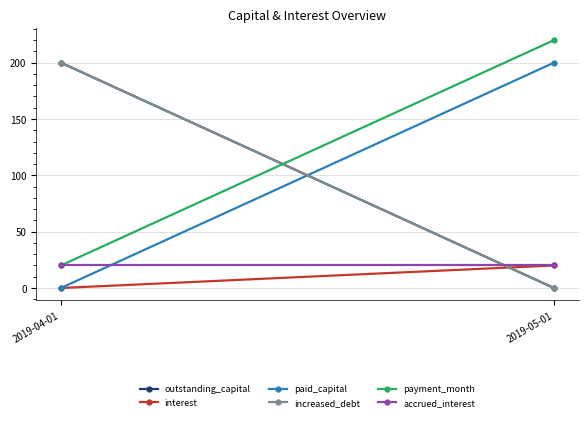

Reading right to left, what are all the values shown in this chart?

outstanding_capital: 0	200
interest: 20	0
paid_capital: 200	0
increased_debt: 0	200
payment_month: 220	20
accrued_interest: 20	20